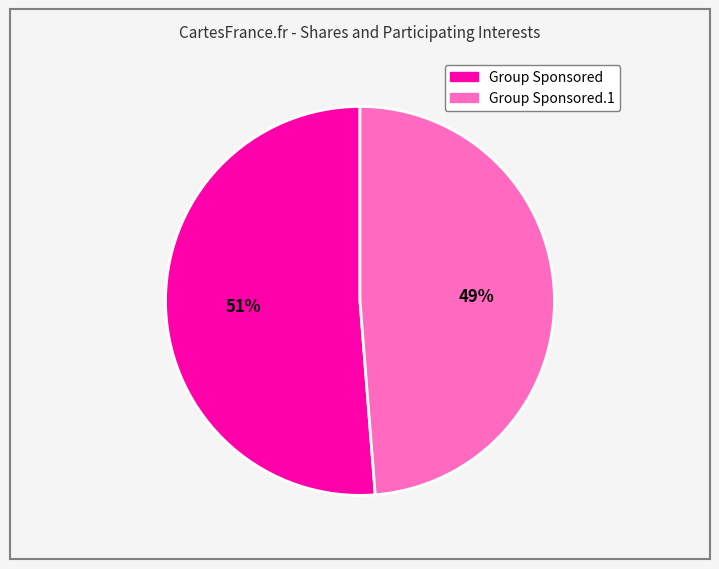

Is there a majority slice in this chart?

Yes